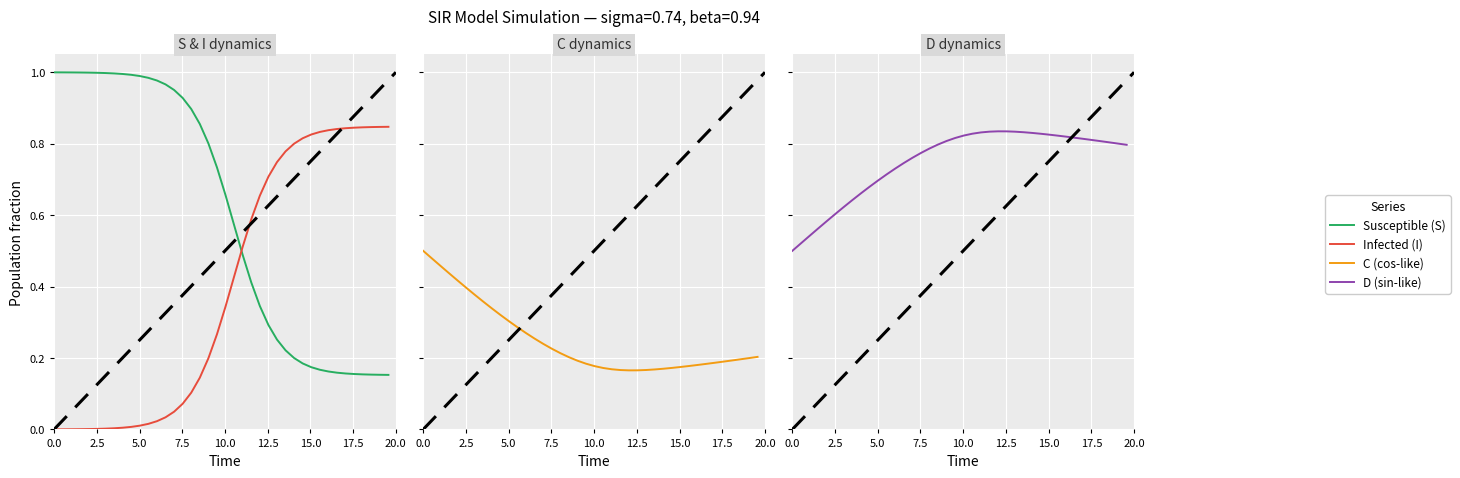

What are all the series names shown in the legend?

Susceptible (S), Infected (I), C (cos-like), D (sin-like)